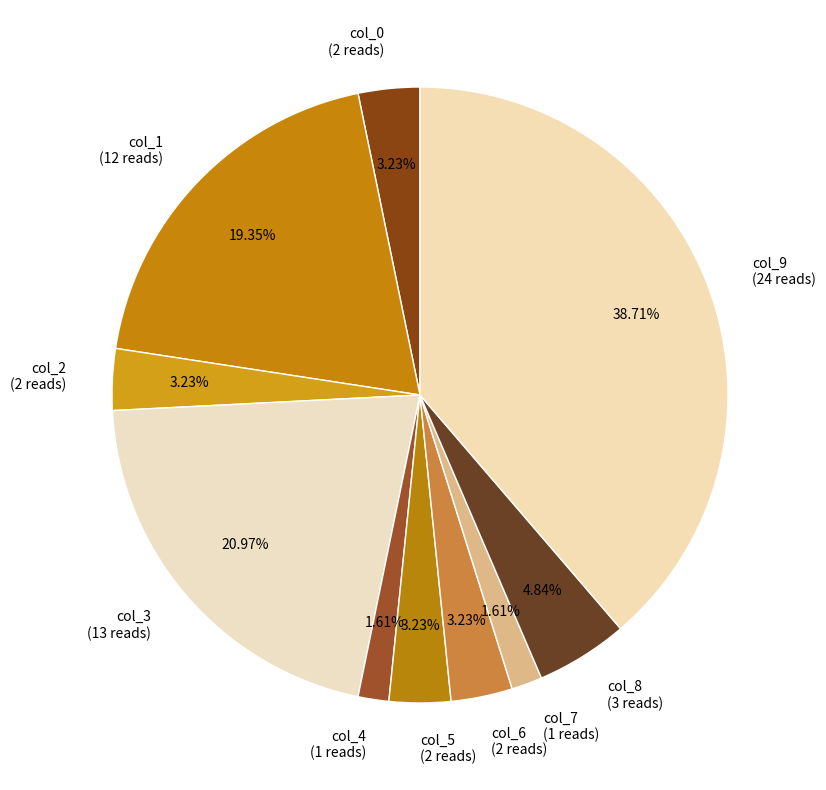

To the nearest percent, what portion does col_4 represent?

2%